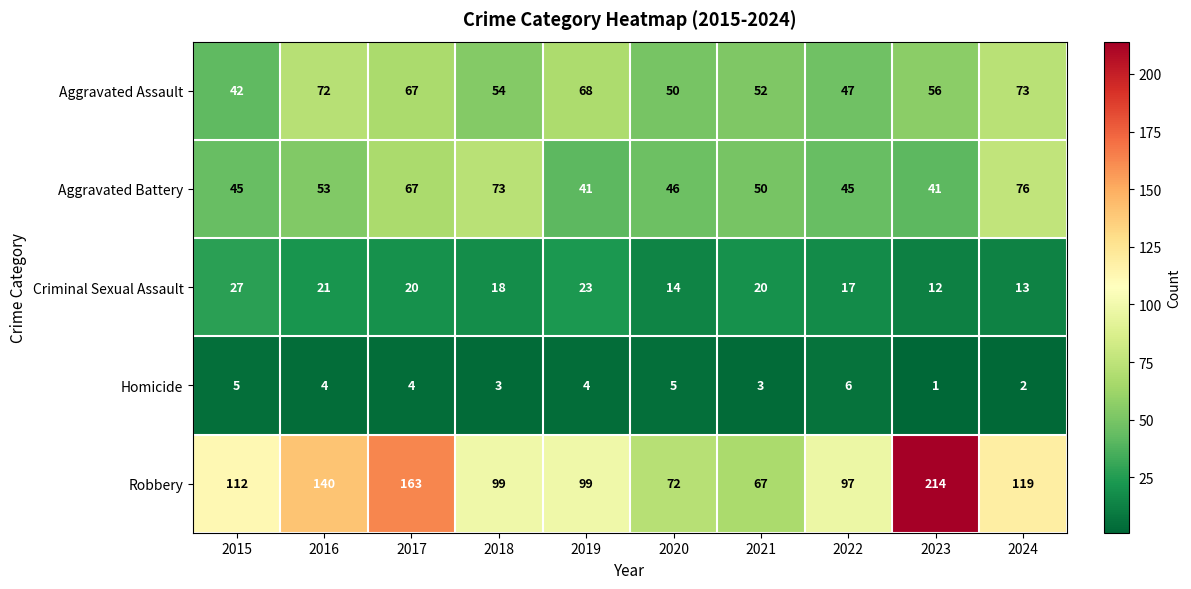

What is the spread (max minus min) of values at 2021?

64